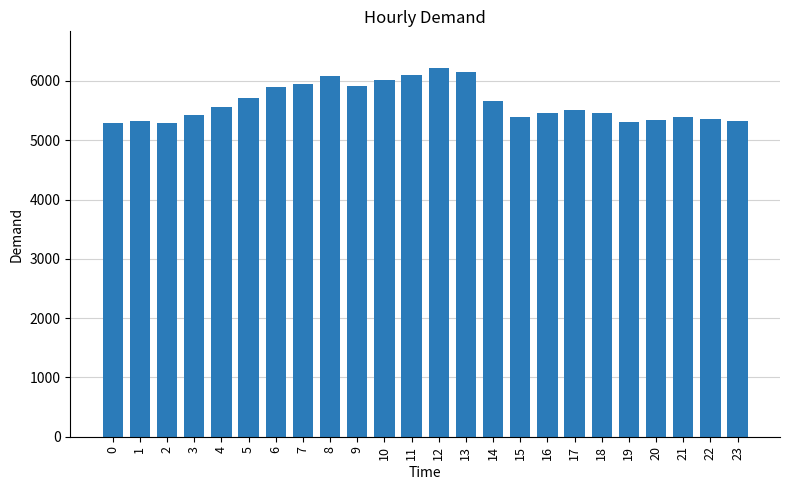

What is the change in value from 14 to 17?

-152